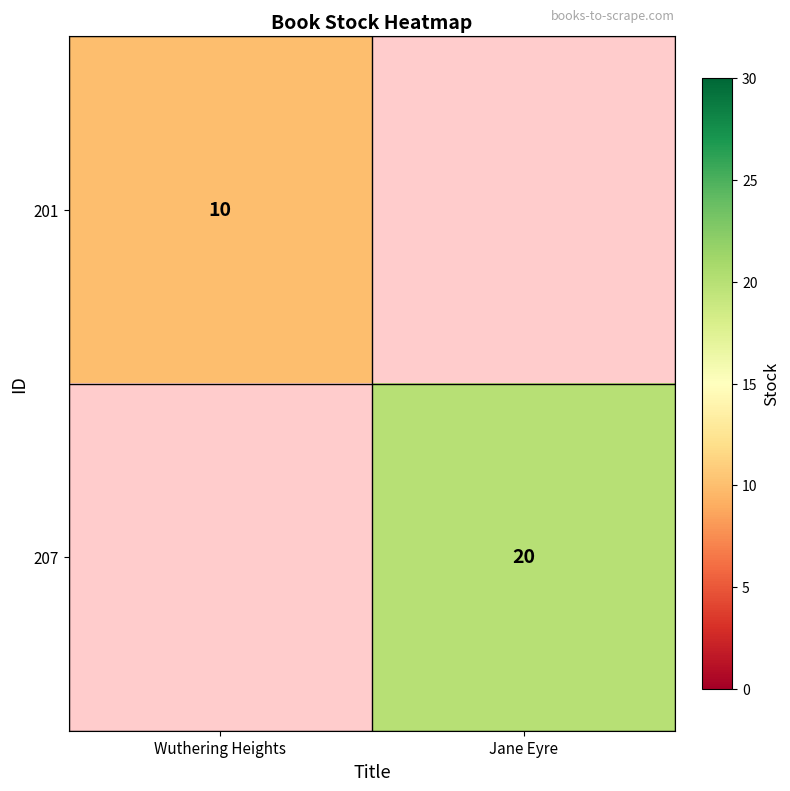

Is it true that 207 equals 20 at Jane Eyre?

True